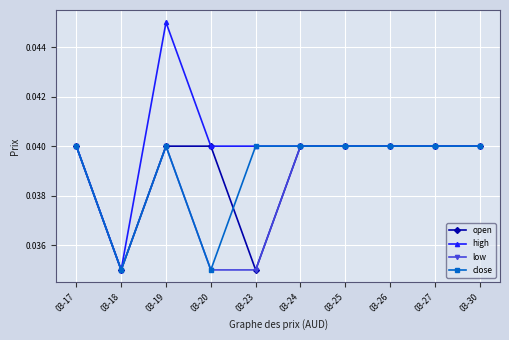

Which category has the highest value in the high series?

03-19